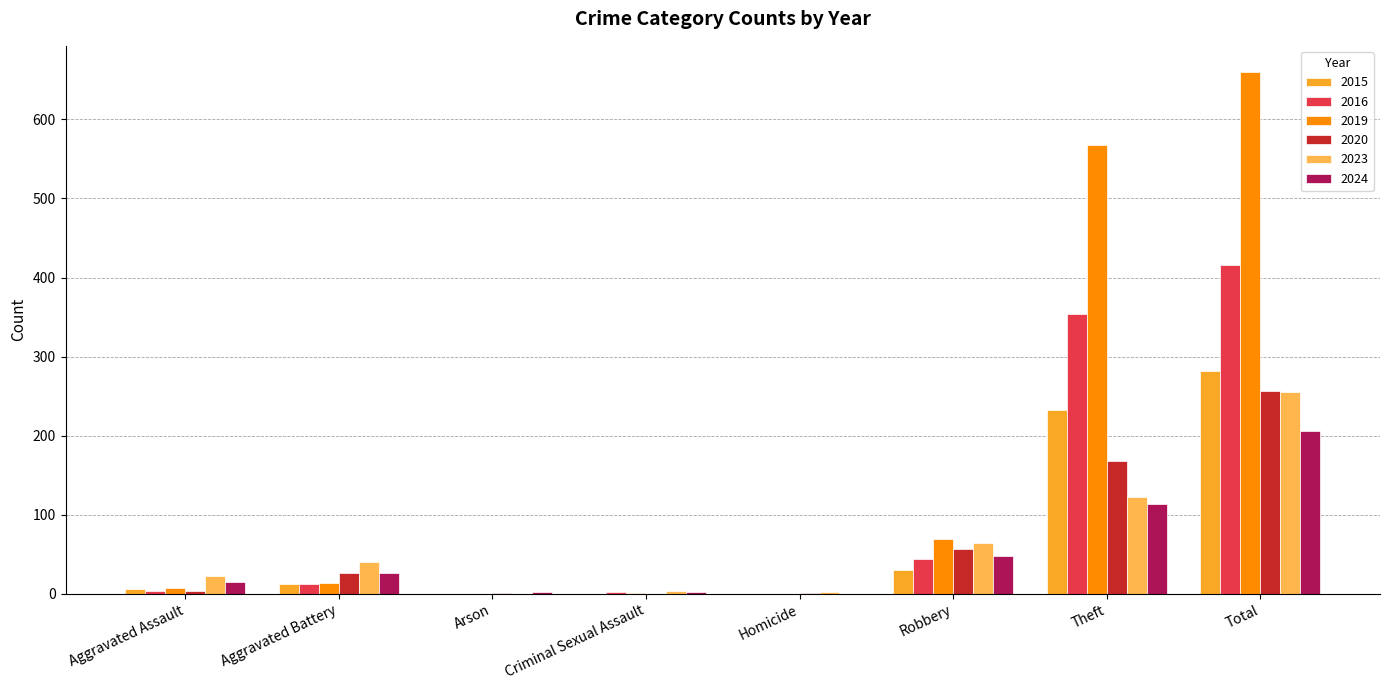

Which series has the largest total across all categories?

2019